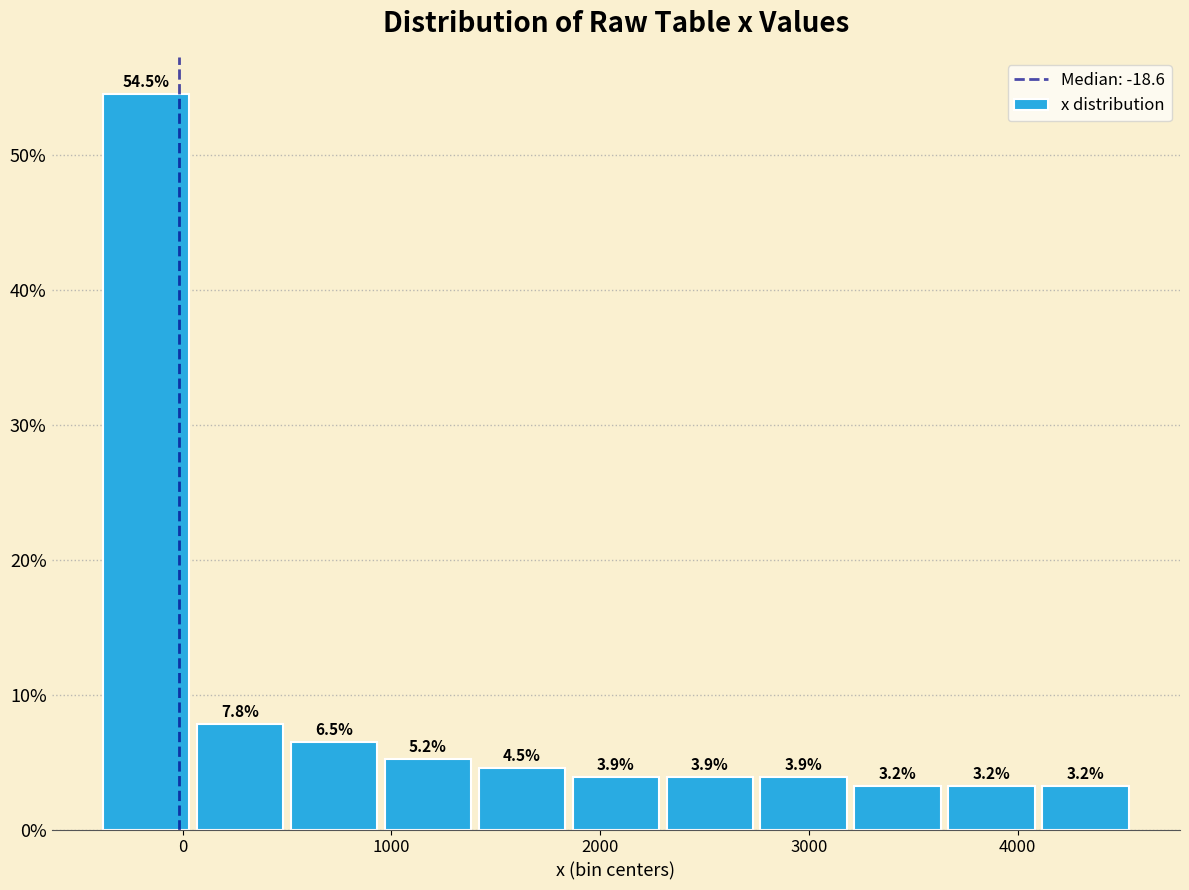

Reading left to right, transcribe this chart: for each bar, give the range it covers on the x-axis and its height. The bar edges are not printed on the chart, so give them approximately, as read against the axis.

-400 to 50: 54.5
50 to 500: 7.8
500 to 950: 6.5
950 to 1400: 5.2
1400 to 1850: 4.5
1850 to 2300: 3.9
2300 to 2750: 3.9
2750 to 3200: 3.9
3200 to 3650: 3.2
3650 to 4100: 3.2
4100 to 4550: 3.2